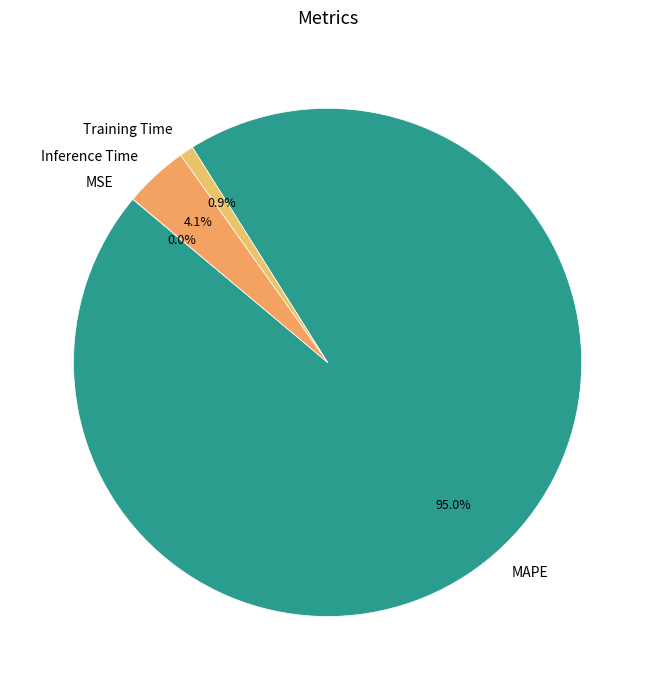

True or false: Training Time accounts for 10% of the total.

False